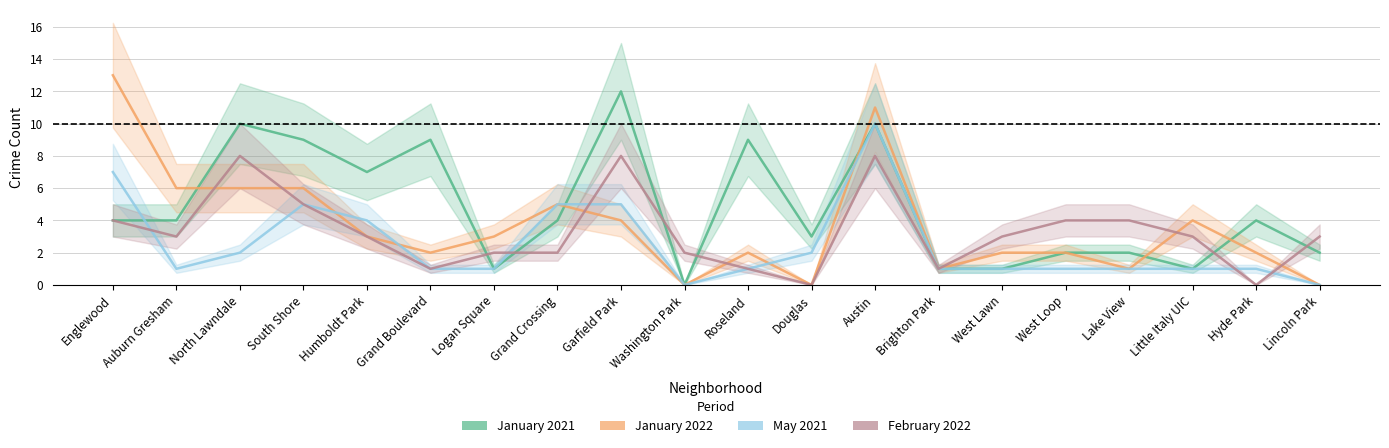

How many values in May 2021 are above zero?

18